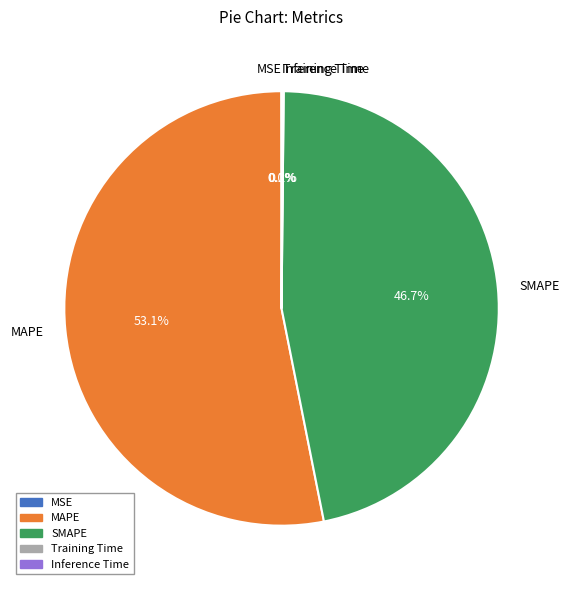

What portion of the pie excludes MAPE?

46.9%